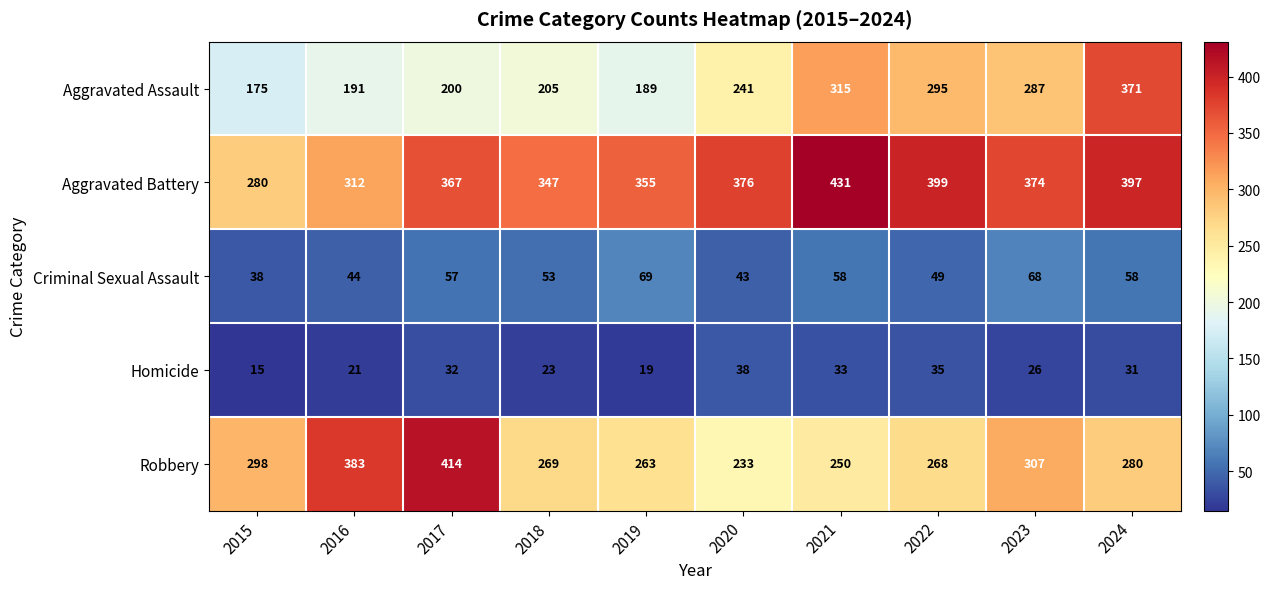

At which category is the sum across all series the highest?

2024